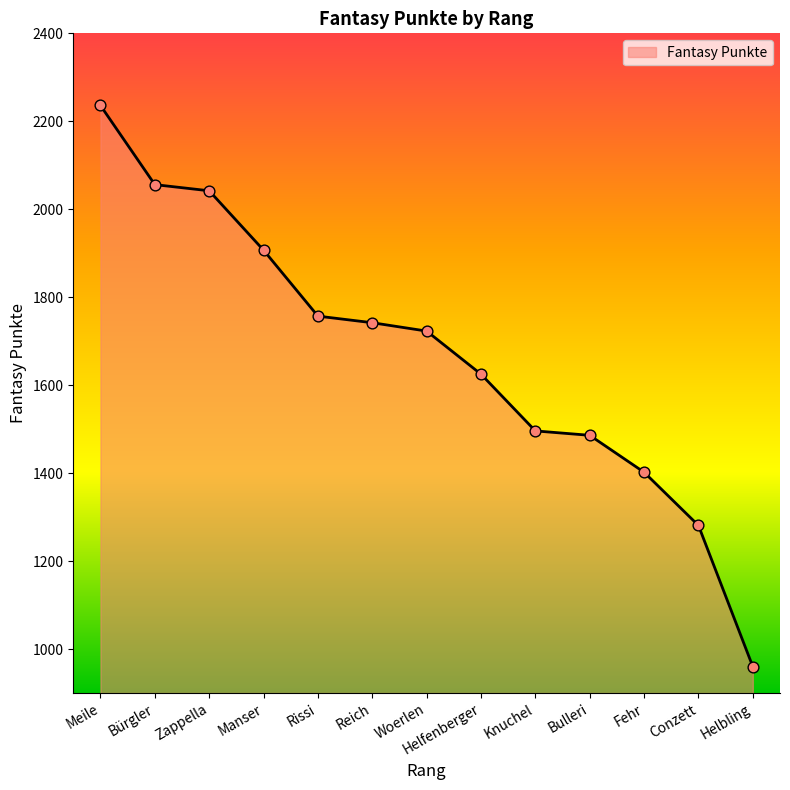

Between Rissi and Manser, which is larger?

Manser